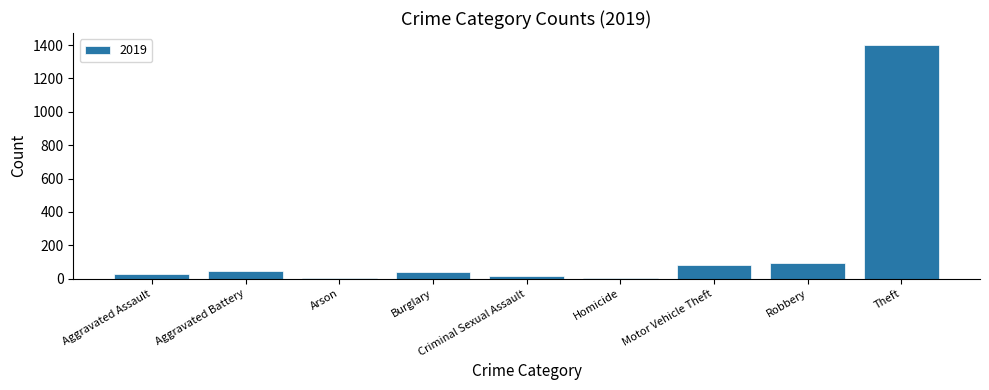

Are the bars horizontal?

No